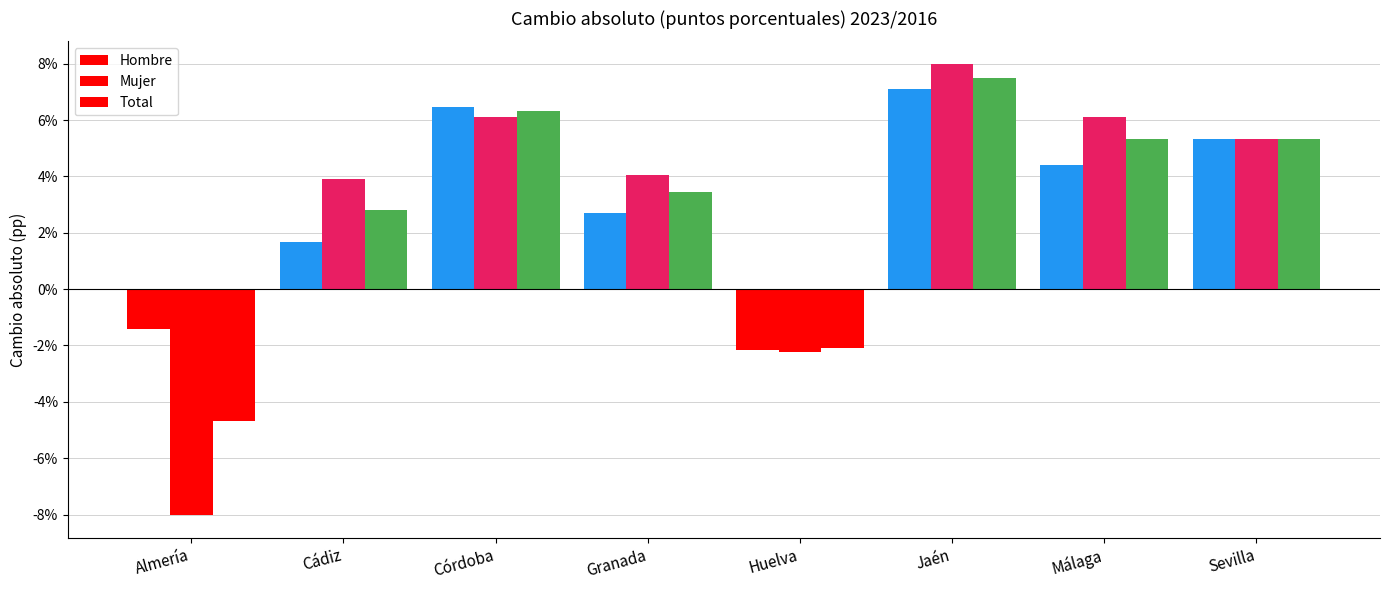

Count the number of categories in the chart.

8